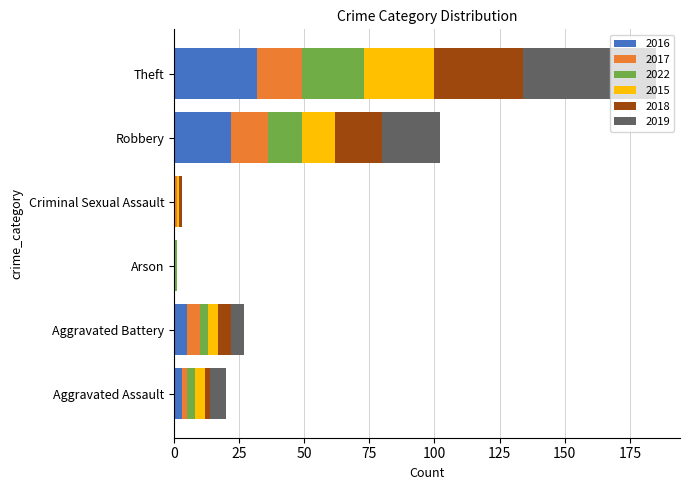

What is the approximate value of 2016 at Theft?

32